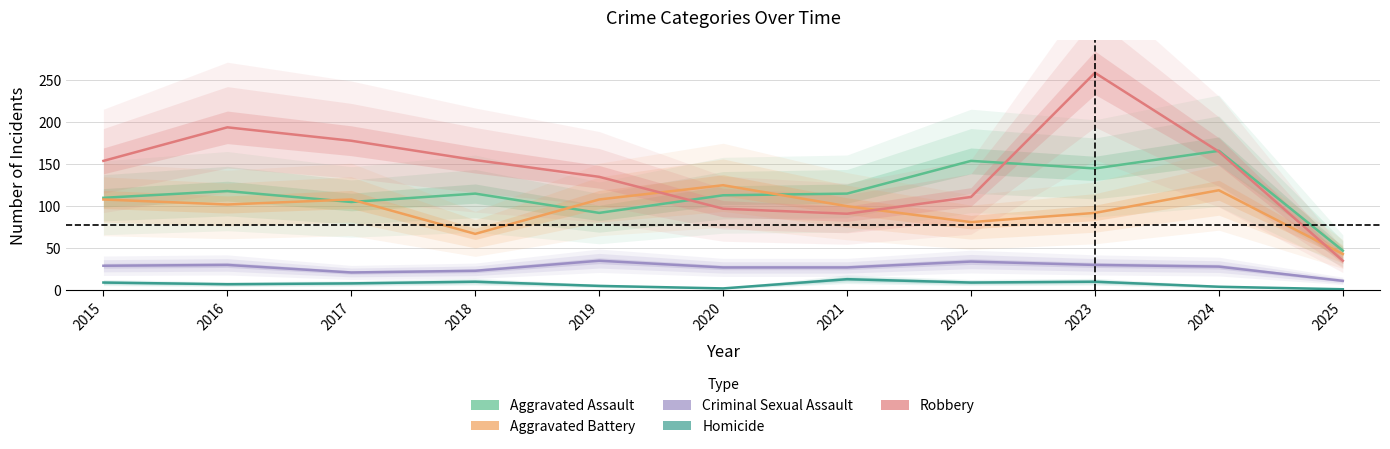

True or false: Robbery has more than 0 interior local peaks.

True